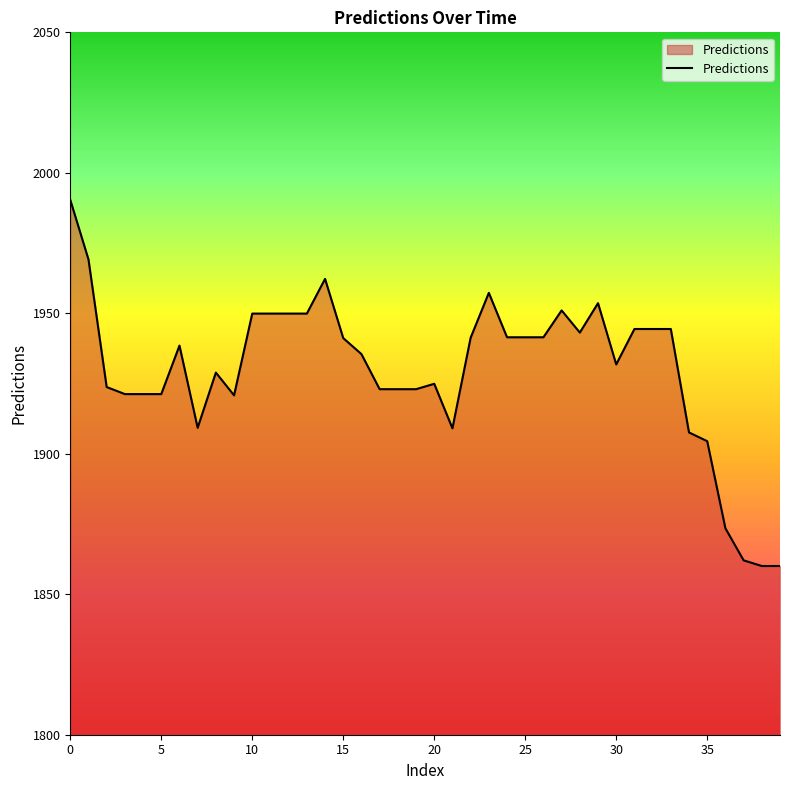

What is the difference between the maximum and minimum values?

130.3